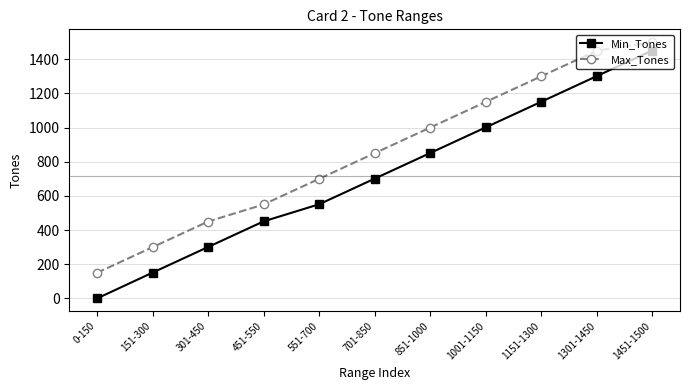

Does the chart display data point markers on the line(s)?

Yes